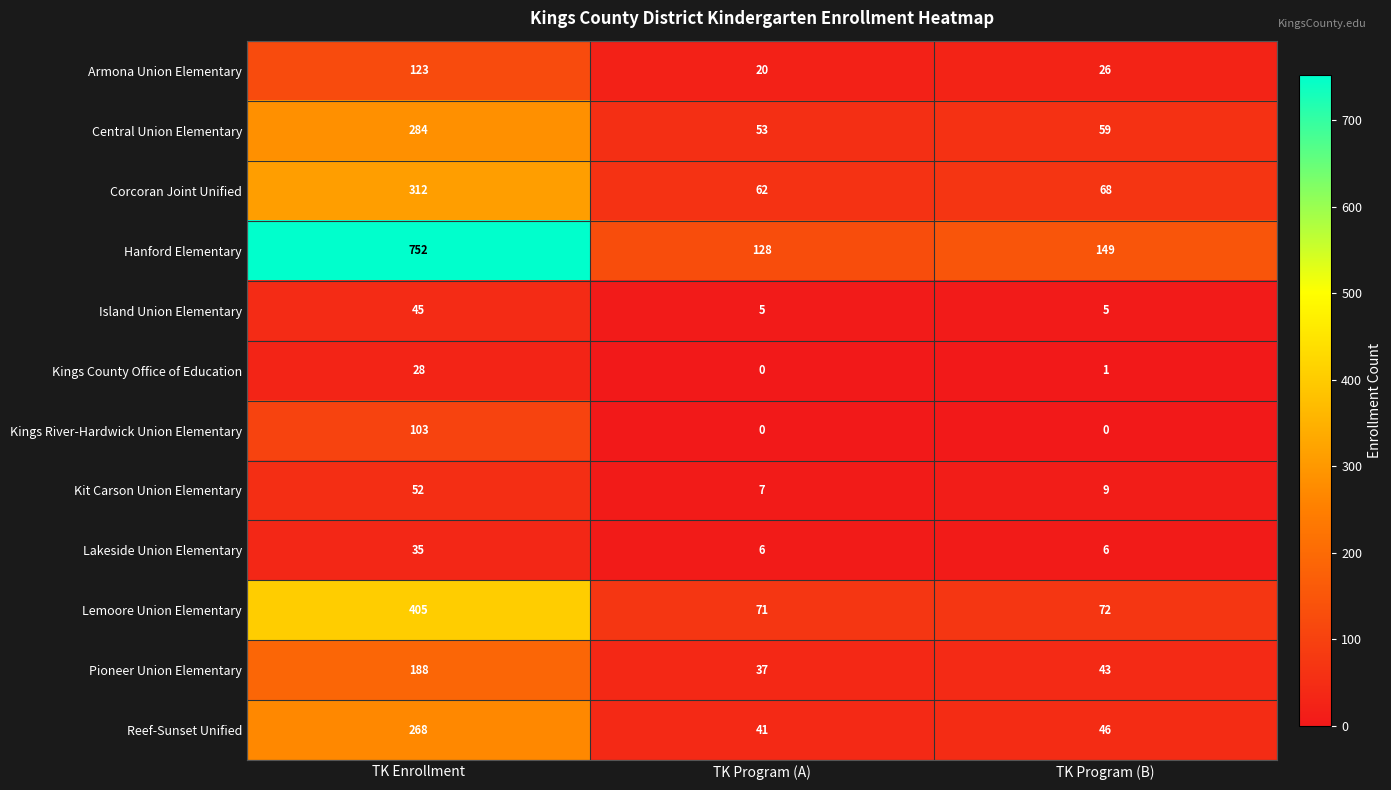

Is it true that Island Union Elementary equals 12 at TK Enrollment?

False